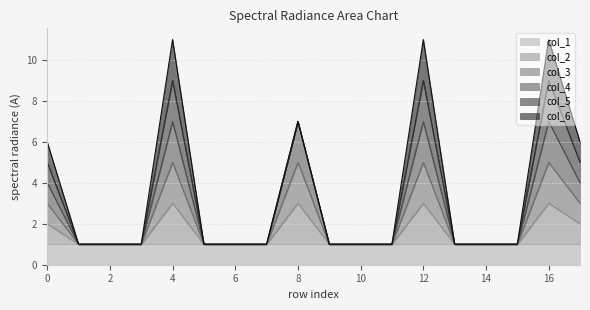

What is the value of the col_3 point at the 16th from the left?

1